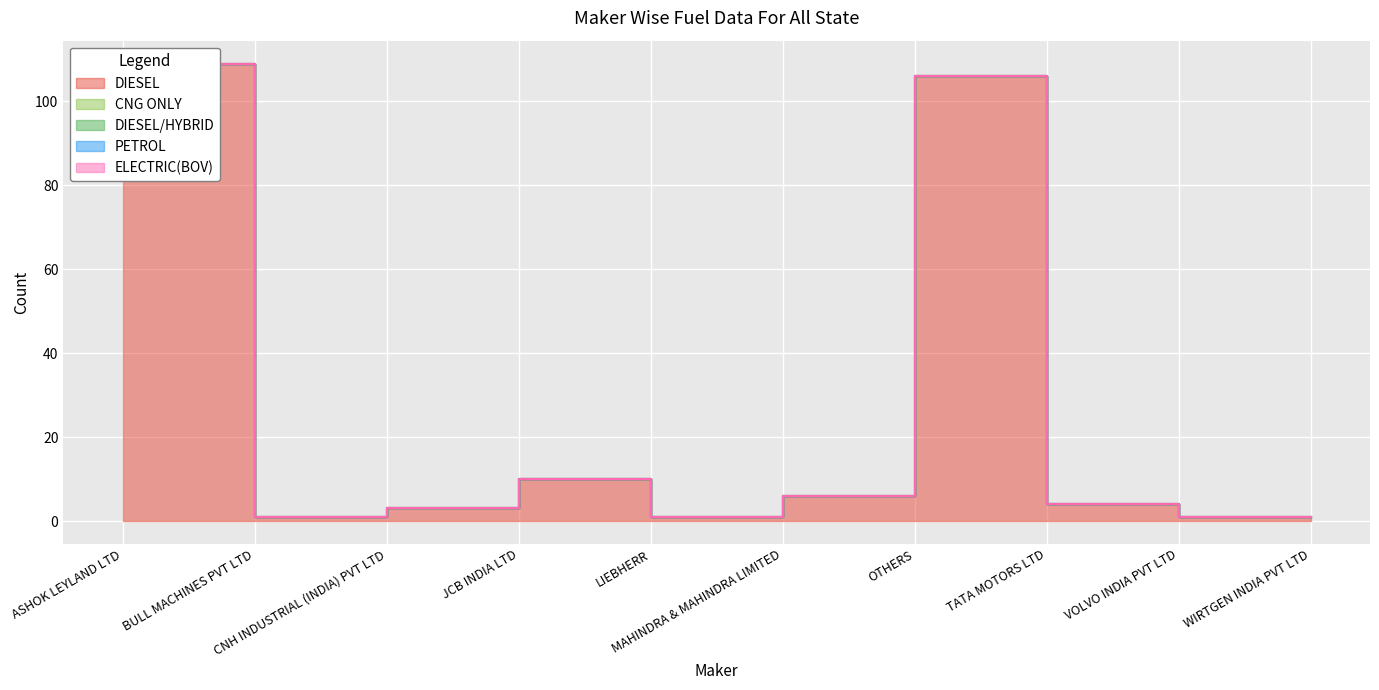

What are all the series names shown in the legend?

DIESEL, CNG ONLY, DIESEL/HYBRID, PETROL, ELECTRIC(BOV)